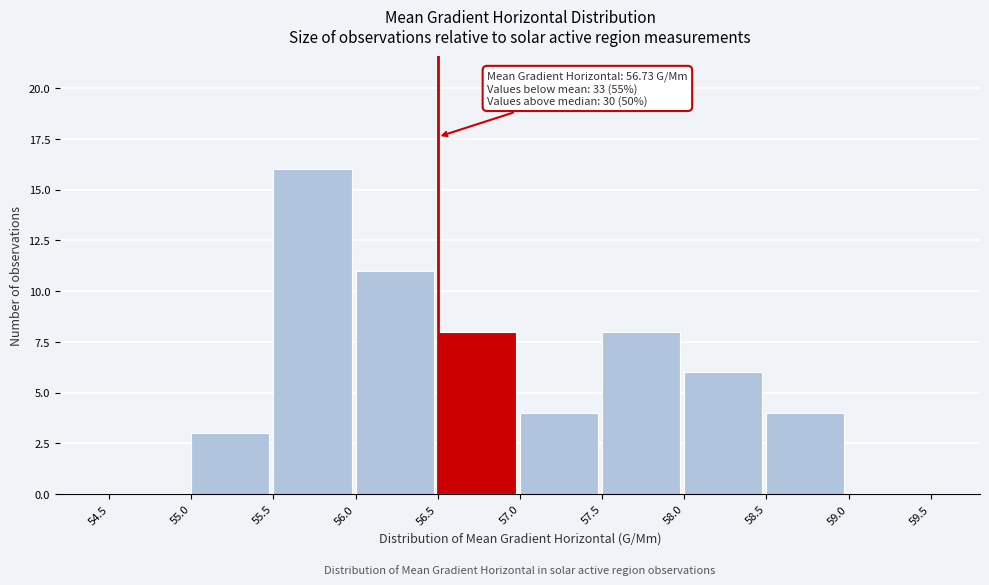

Over which range of the x-axis is the bar tallest?

55.5 to 56.0